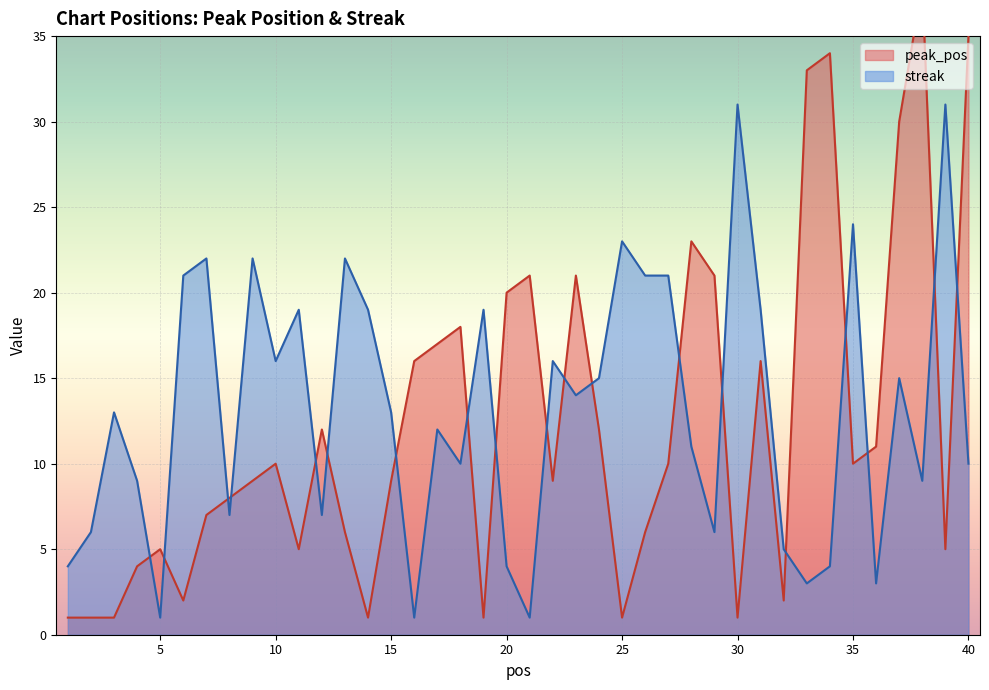

At 5, list the series in order from largest to smallest.

peak_pos, streak